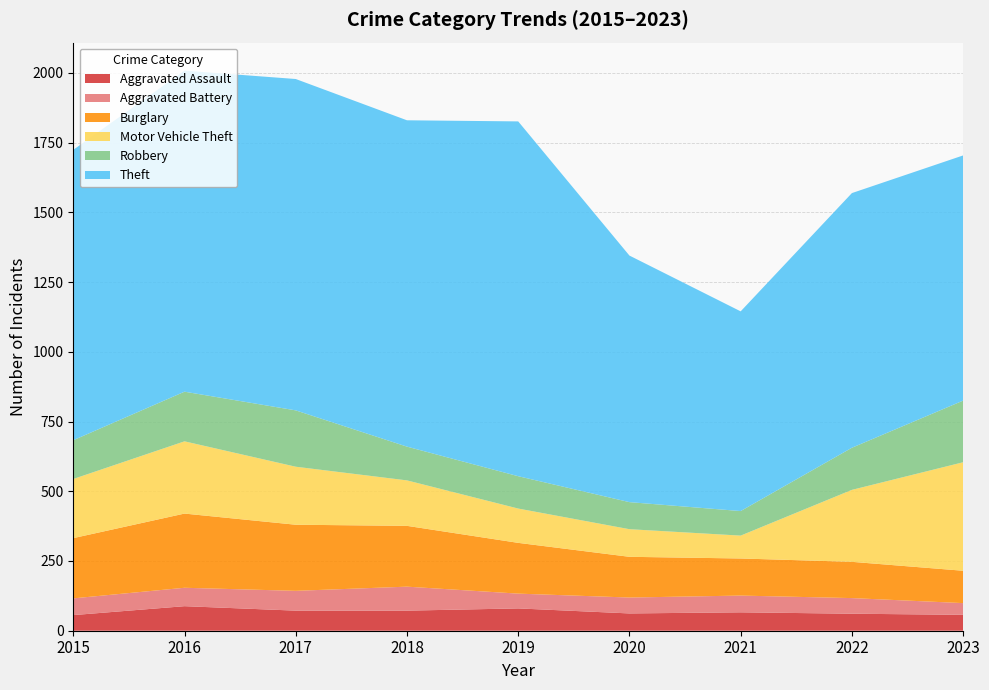

Reading right to left, transcribe all the data shown in this chart.

Aggravated Assault: 57	61	66	62	80	72	72	88	56
Aggravated Battery: 42	56	60	57	53	86	71	66	60
Burglary: 116	130	133	146	182	218	237	266	216
Motor Vehicle Theft: 389	258	82	99	123	163	208	259	212
Robbery: 221	151	88	97	116	121	202	178	139
Theft: 879	913	716	884	1272	1170	1188	1151	1041